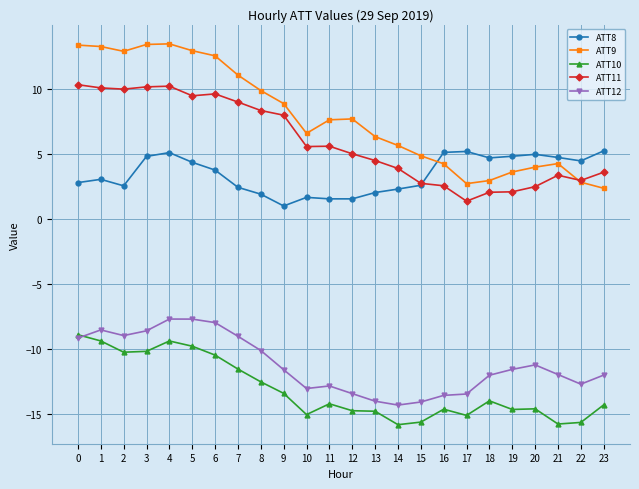

True or false: ATT10 has more than 0 interior local peaks.

True